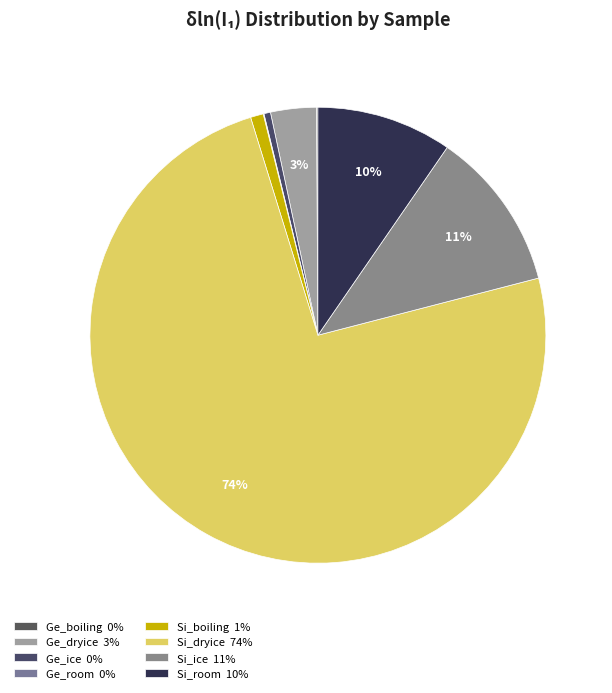

How much of the chart is everything except Si_dryice?

25.7%